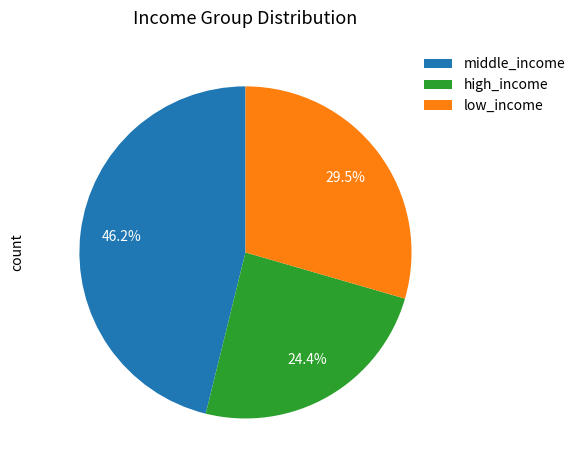

How many segments does this pie chart have?

3